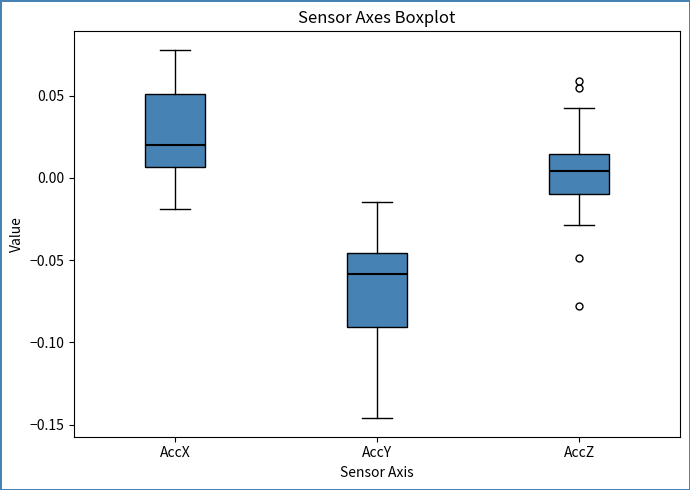

Reading left to right, read every box against the y-axis: the position of its median line, the range the box covers, and the ends of its whiskers. The values are not printed on the chart, so give them approximately, as read against the axis.

AccX: median 0.020, box 0.005 to 0.050, whiskers -0.020 to 0.080
AccY: median -0.060, box -0.090 to -0.045, whiskers -0.145 to -0.015
AccZ: median 0.005, box -0.010 to 0.015, whiskers -0.030 to 0.045